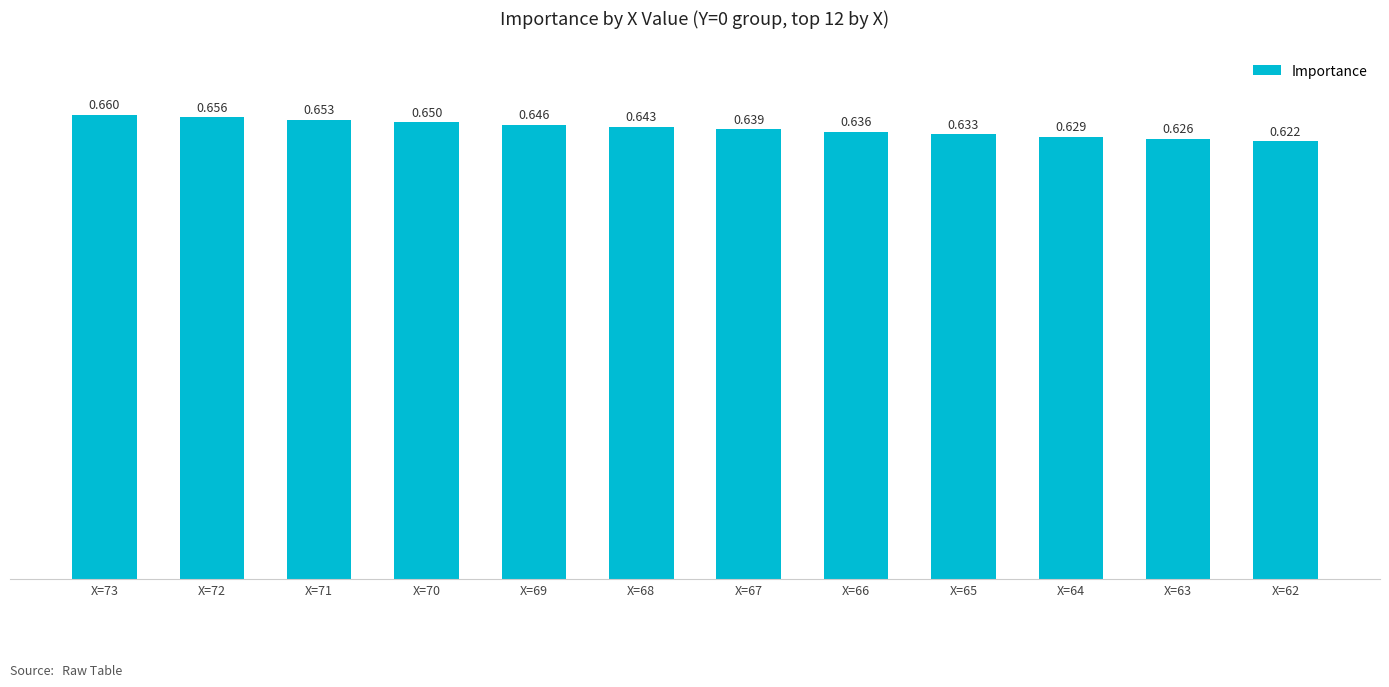

What is the approximate value at X=64?

0.6